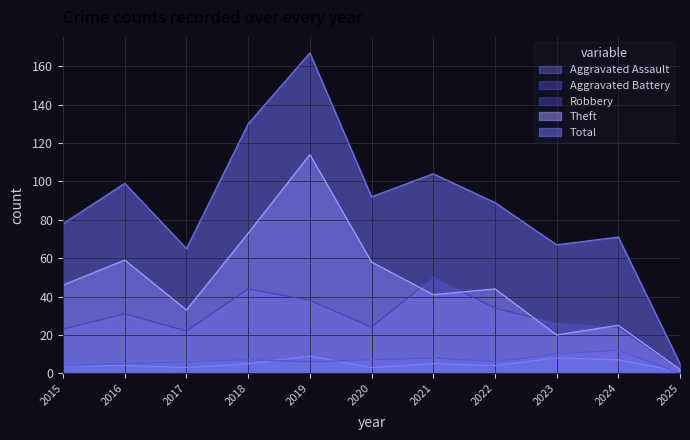

True or false: Aggravated Battery has more than 0 points higher than both neighbors.

True